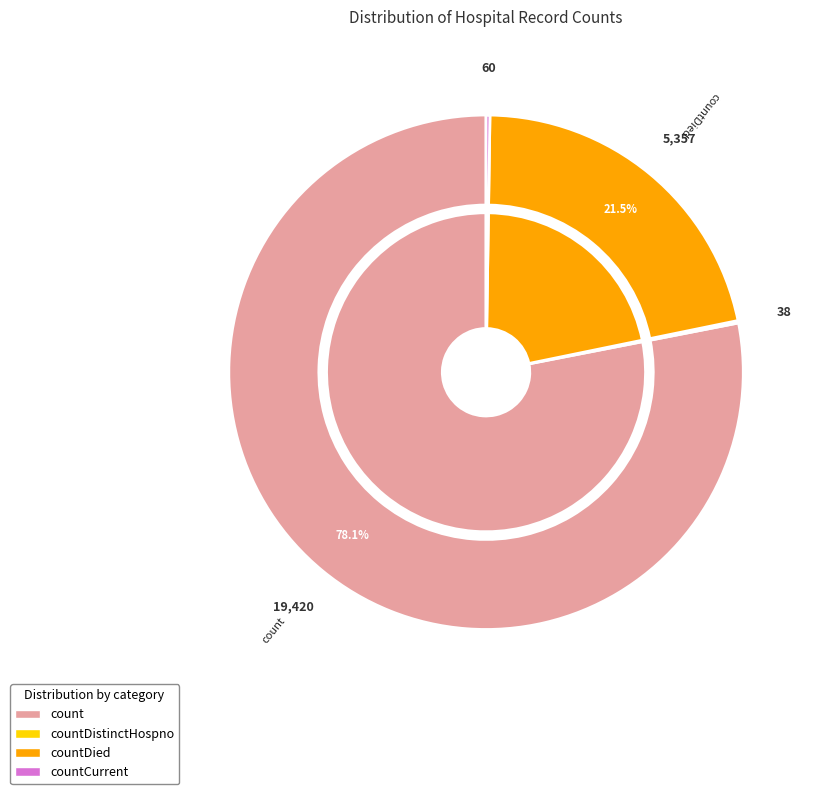

Is there a majority slice in this chart?

Yes